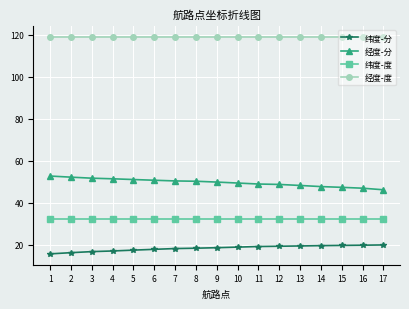

Is it true that 纬度-分 equals 18.5 at 9?

True